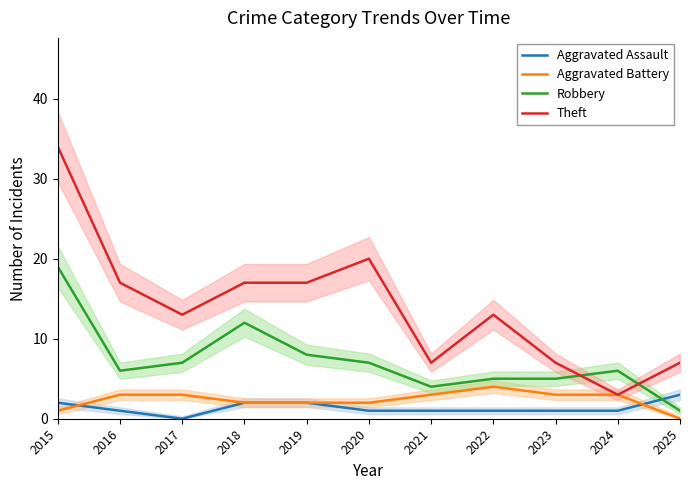

Does the chart have visible grid lines?

No